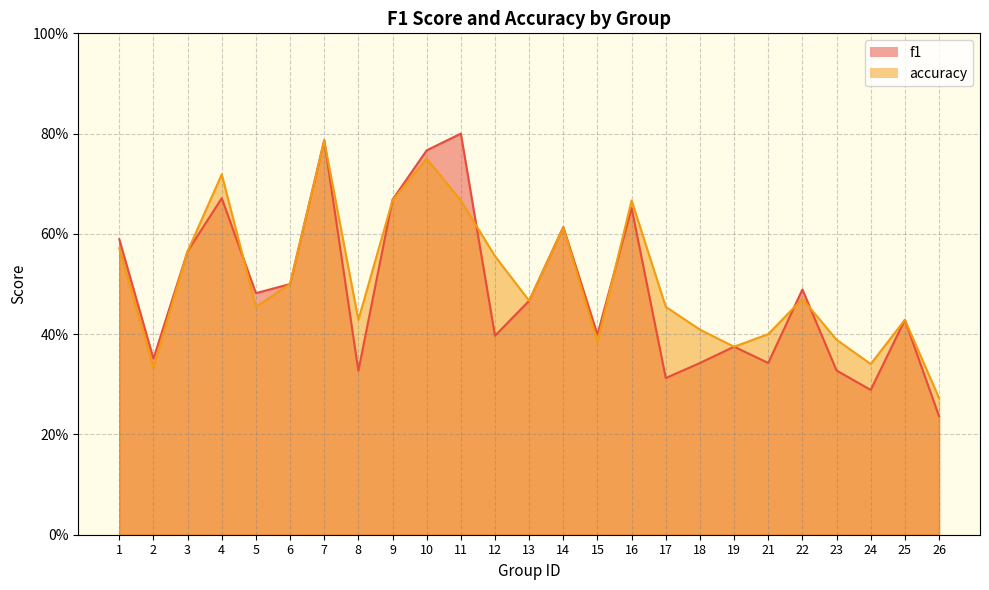

At 10, list the series in order from smallest to largest.

accuracy, f1